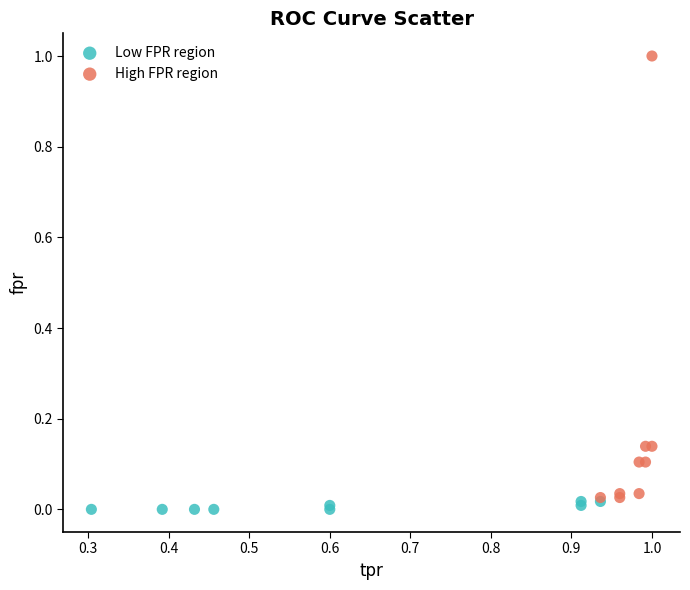

Which series reaches the maximum Y coordinate?

High FPR region